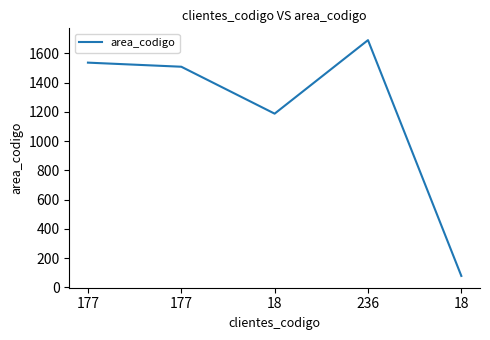

How many points are higher than both their immediate neighbors (excluding endpoints)?

1